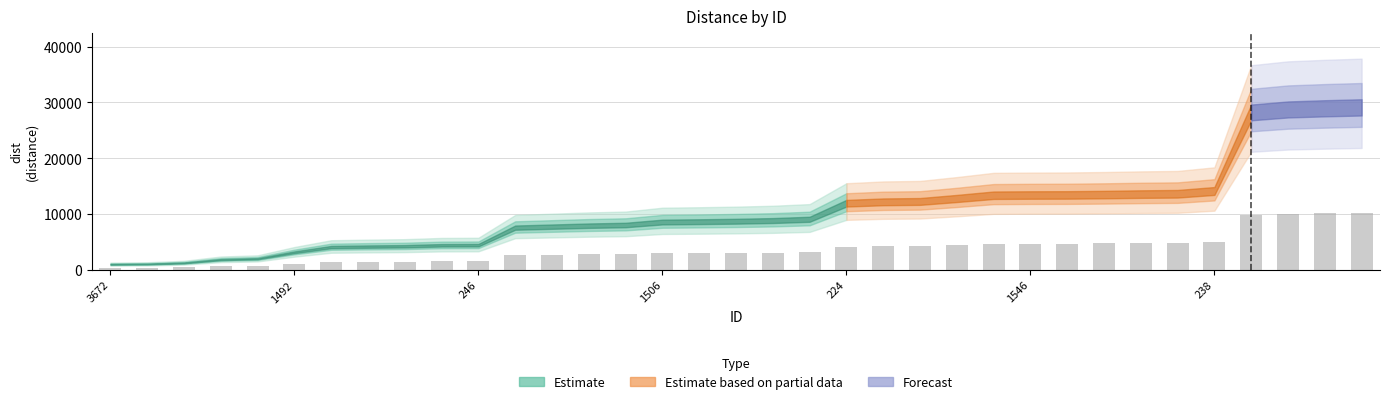

What is the maximum value shown in the chart?

10192.8